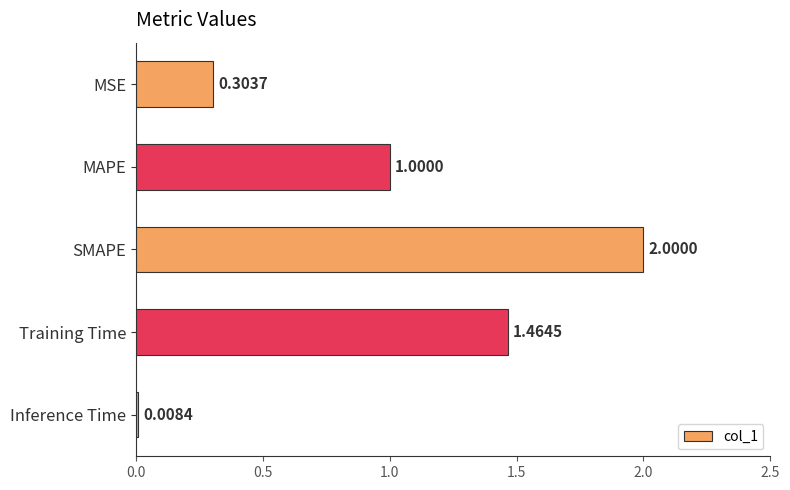

Rank the categories by value from lowest to highest.

Inference Time, MSE, MAPE, Training Time, SMAPE